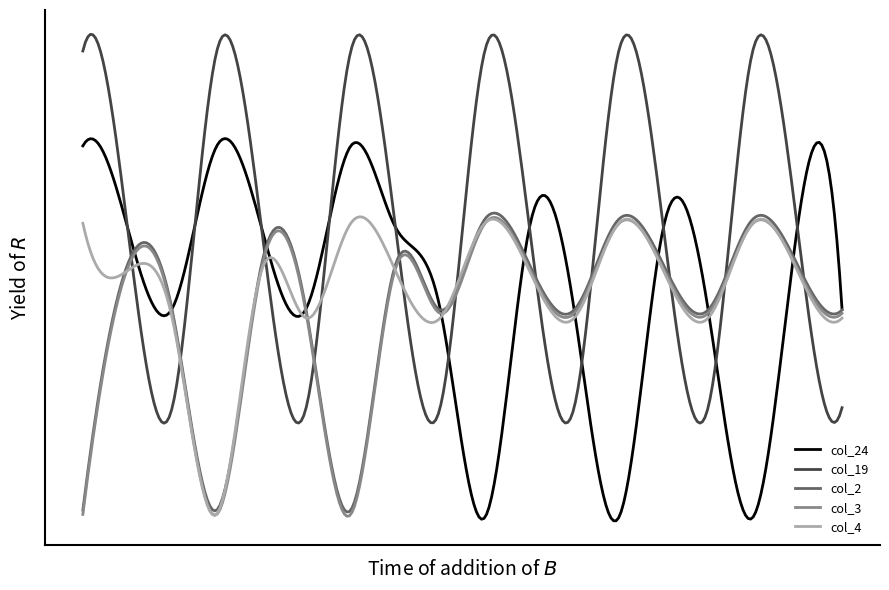

How many interior local valleys does the col_2 series have?

5